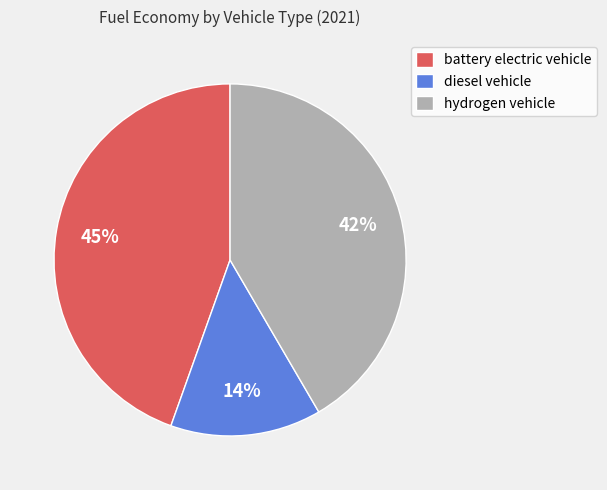

To the nearest percent, what percentage of the pie is diesel vehicle?

14%